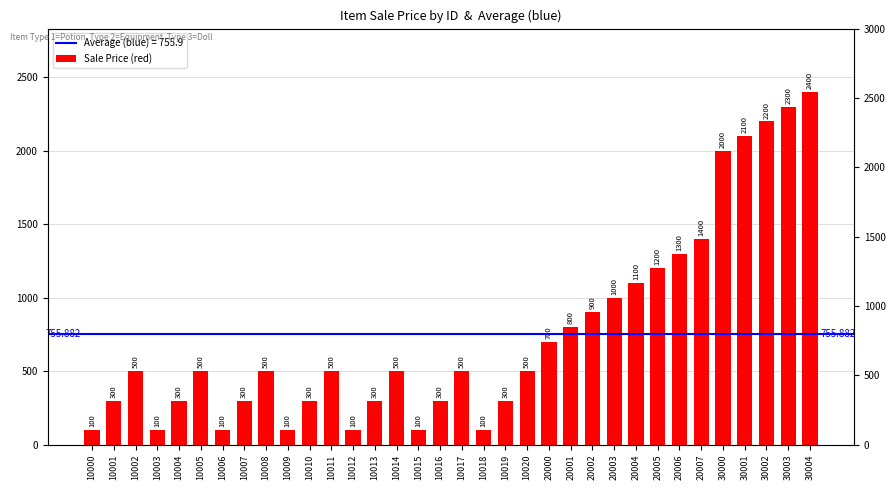

Reading right to left, list all the values displayed in this chart.

30004=2400	30003=2300	30002=2200	30001=2100	30000=2000	20007=1400	20006=1300	20005=1200	20004=1100	20003=1000	20002=900	20001=800	20000=700	10020=500	10019=300	10018=100	10017=500	10016=300	10015=100	10014=500	10013=300	10012=100	10011=500	10010=300	10009=100	10008=500	10007=300	10006=100	10005=500	10004=300	10003=100	10002=500	10001=300	10000=100